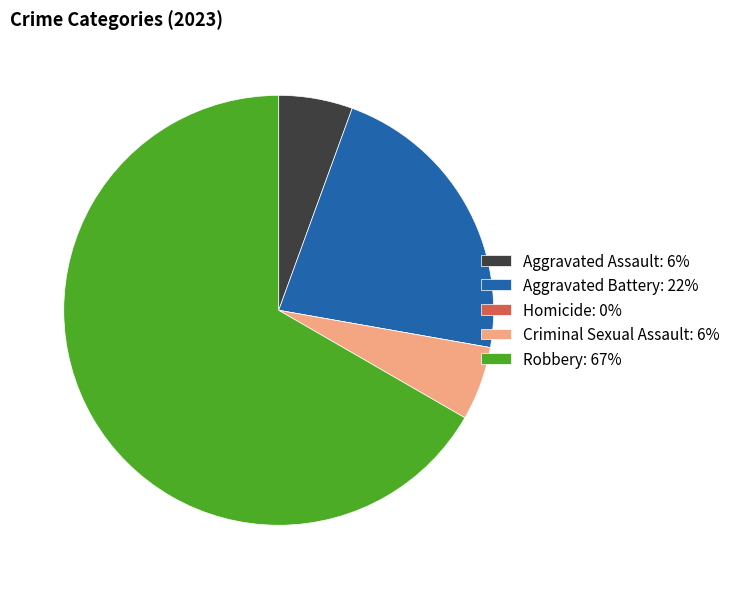

True or false: Robbery accounts for 67% of the total.

True